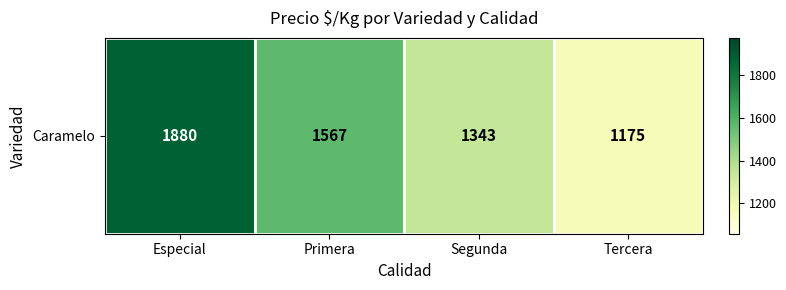

What is the minimum value shown in the chart?

1175.1